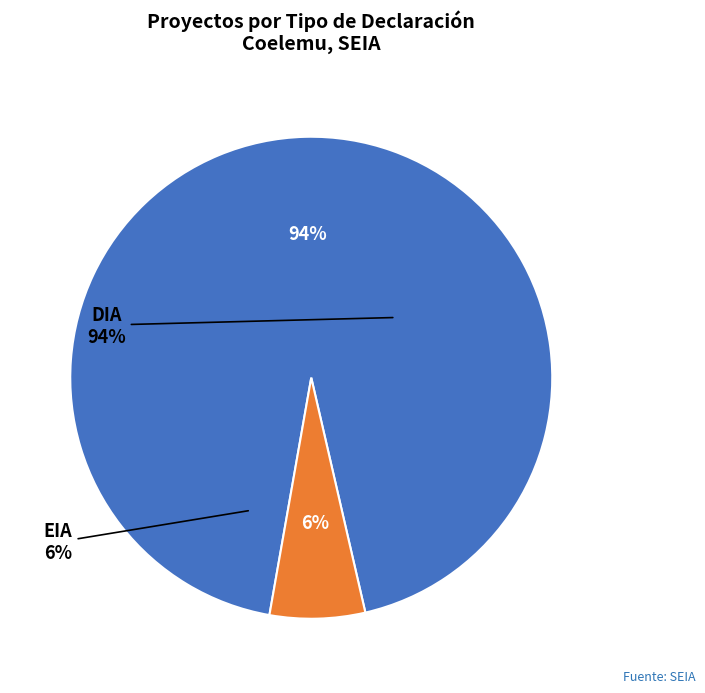

Which category has the biggest portion of the pie?

DIA